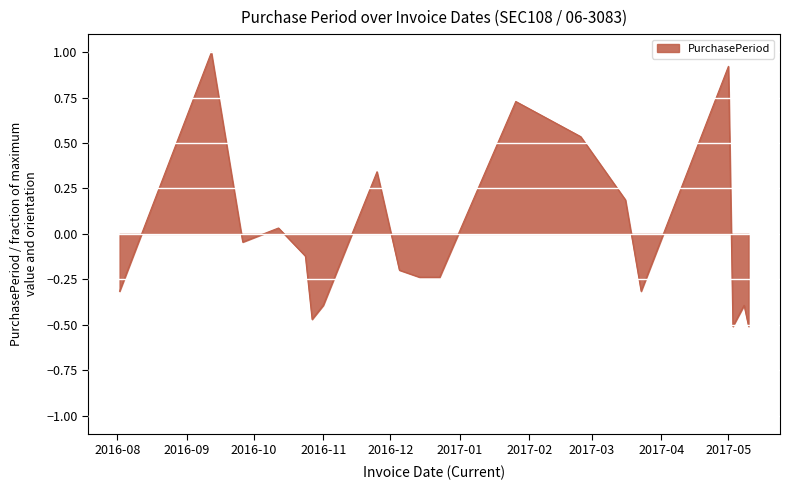

What is the difference between the maximum and minimum values?

1.5